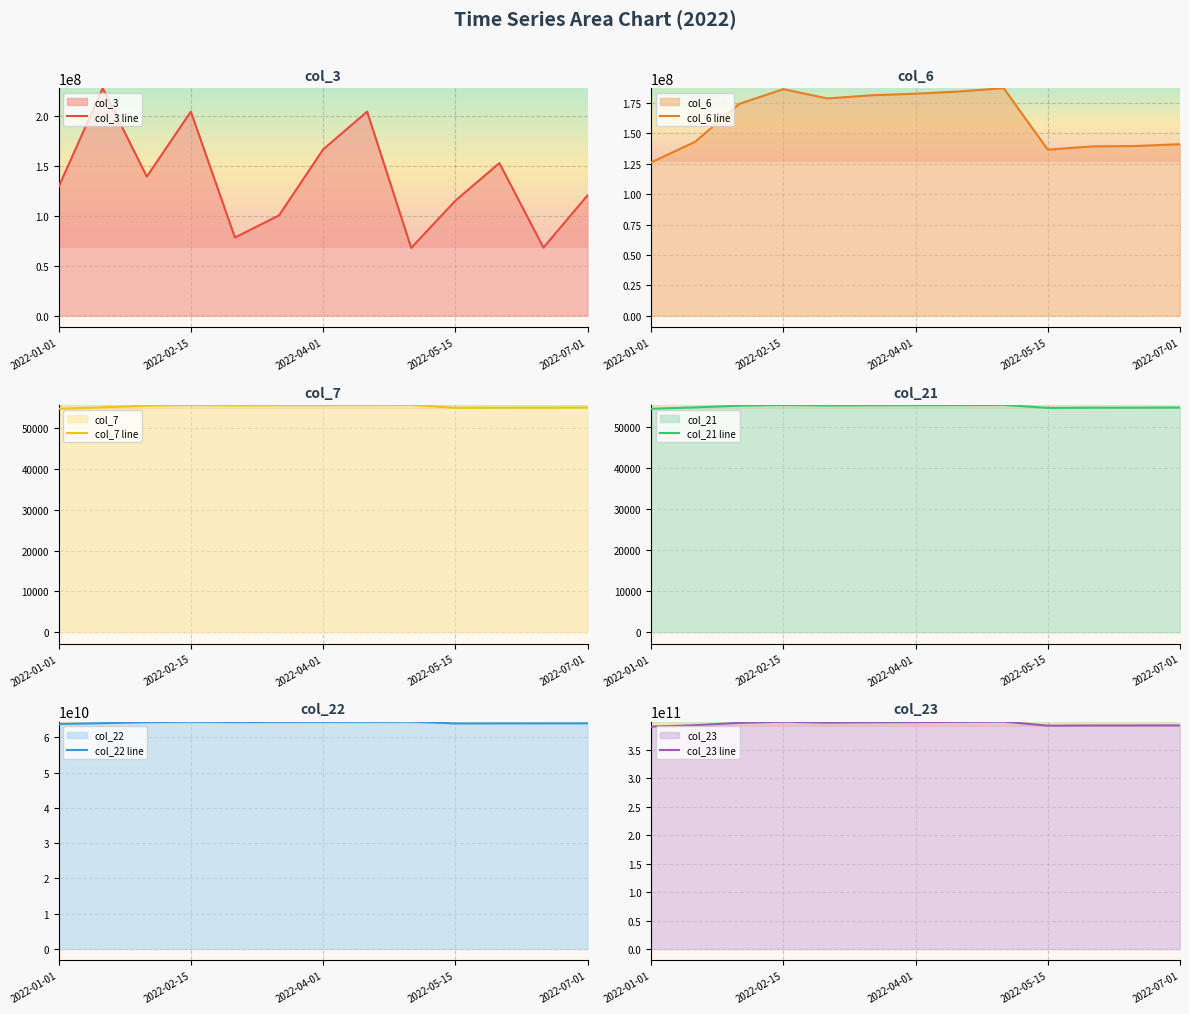

What is the lowest value of the col_22 line series?

63777717728